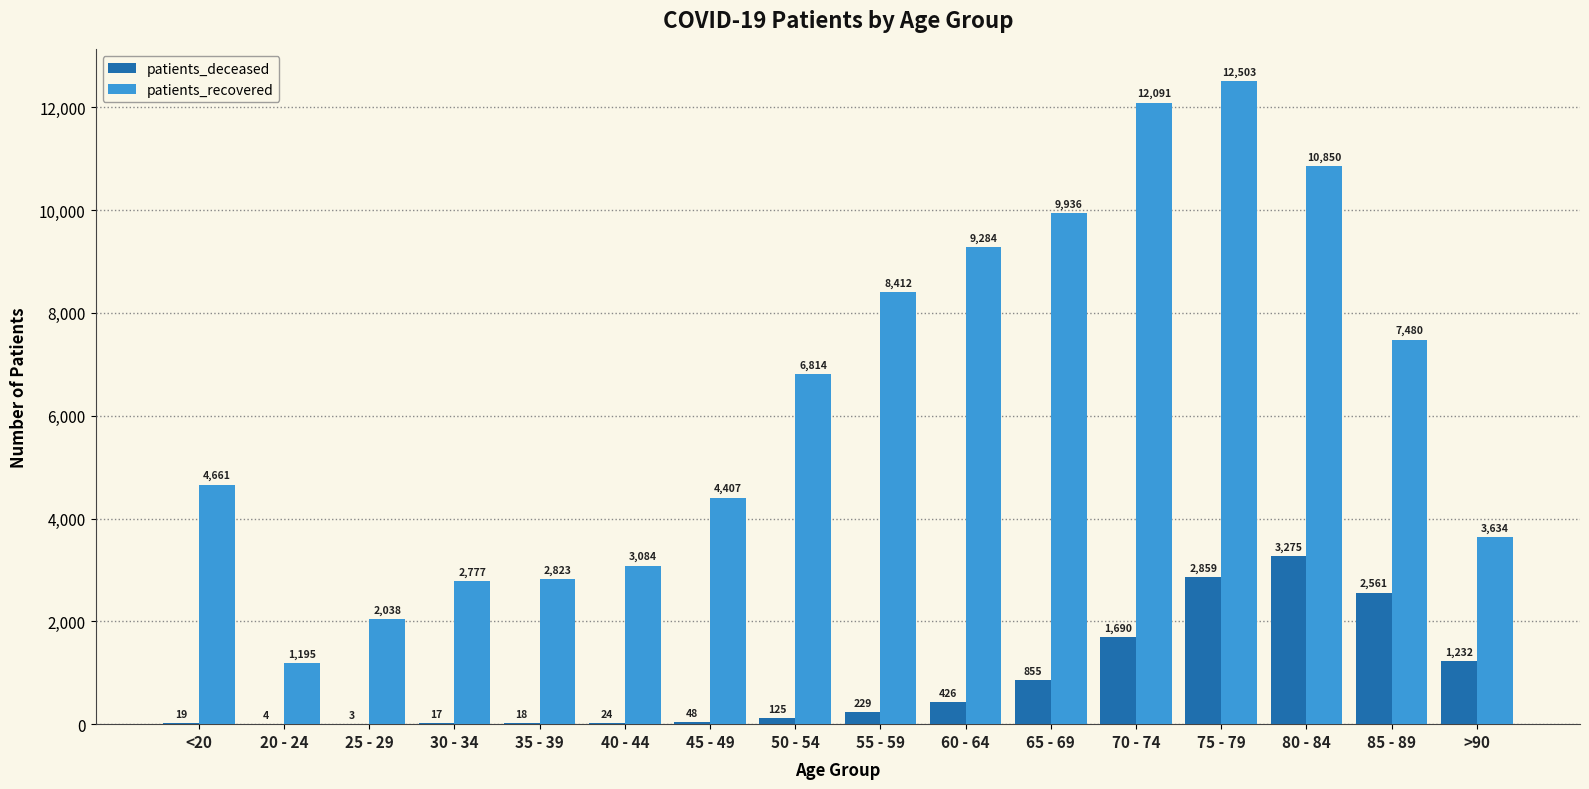

Which series changed the most between 50 - 54 and 55 - 59?

patients_recovered